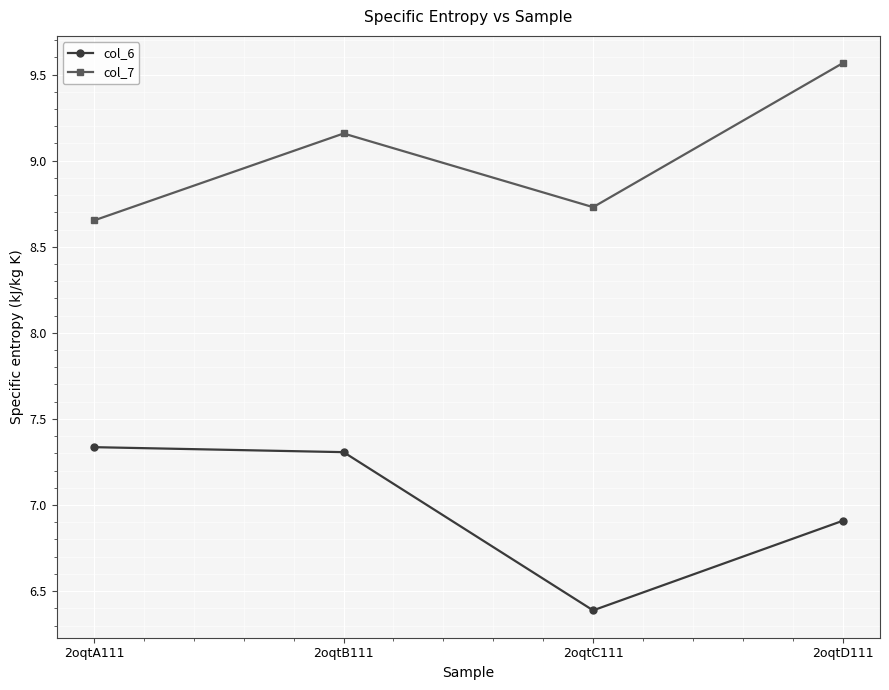

How many data points in col_7 are above 9?

2